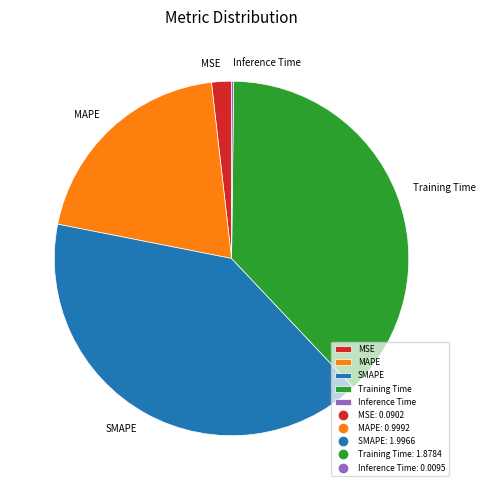

What is the largest slice in the pie chart?

SMAPE